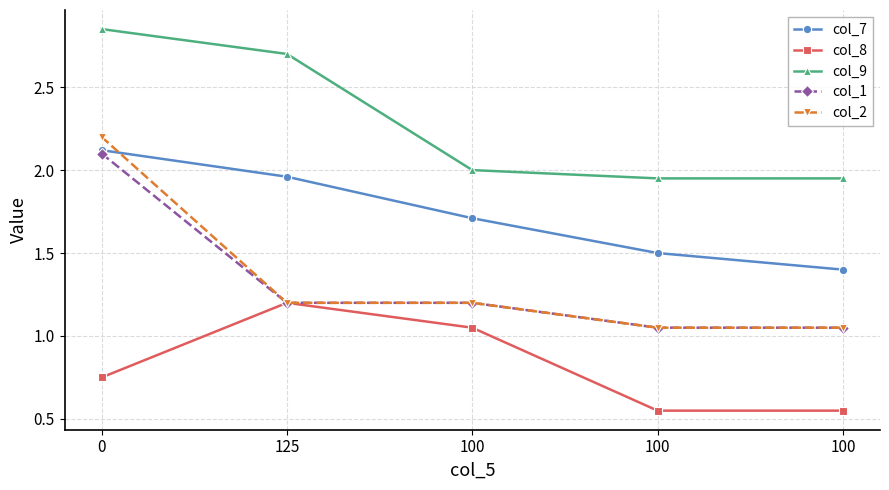

Reading left to right, list all the values displayed in this chart.

col_7: 2.1	2.0	1.7	1.5	1.4
col_8: 0.8	1.2	1.1	0.6	0.6
col_9: 2.9	2.7	2.0	1.9	1.9
col_1: 2.1	1.2	1.2	1.1	1.1
col_2: 2.2	1.2	1.2	1.1	1.1